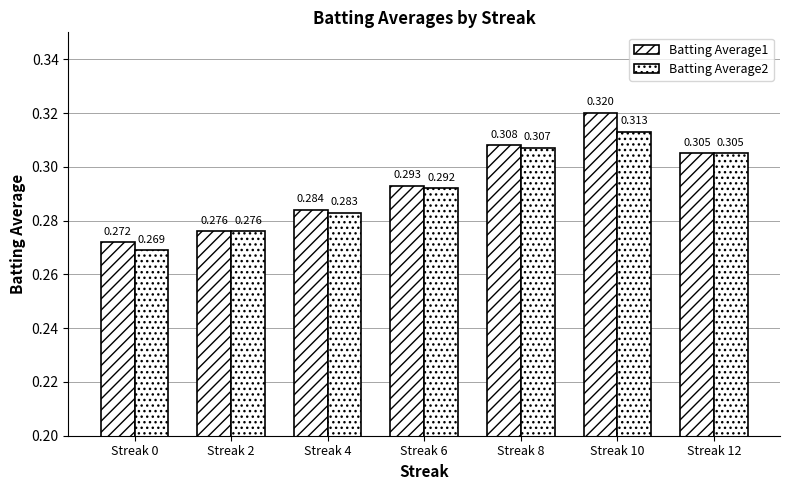

At which category is the sum across all series the highest?

Streak 10